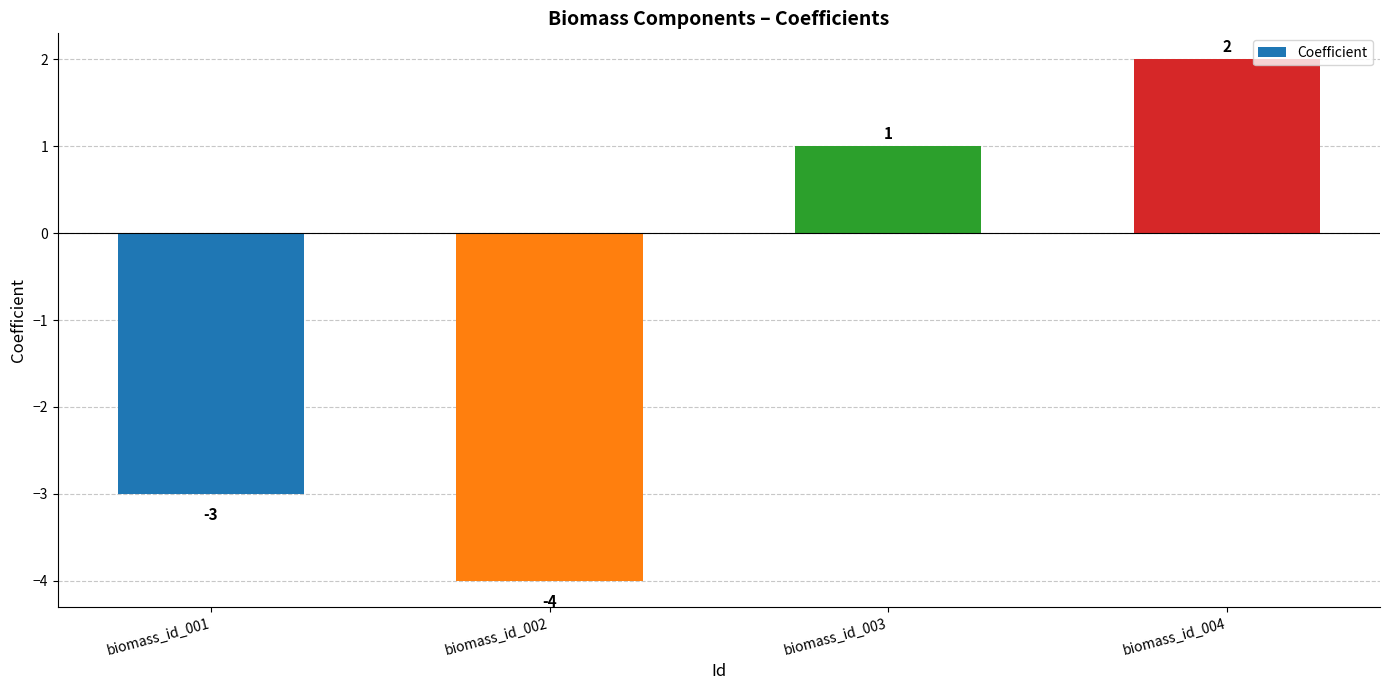

The chart shows a value of -3 at biomass_id_002. True or false?

False